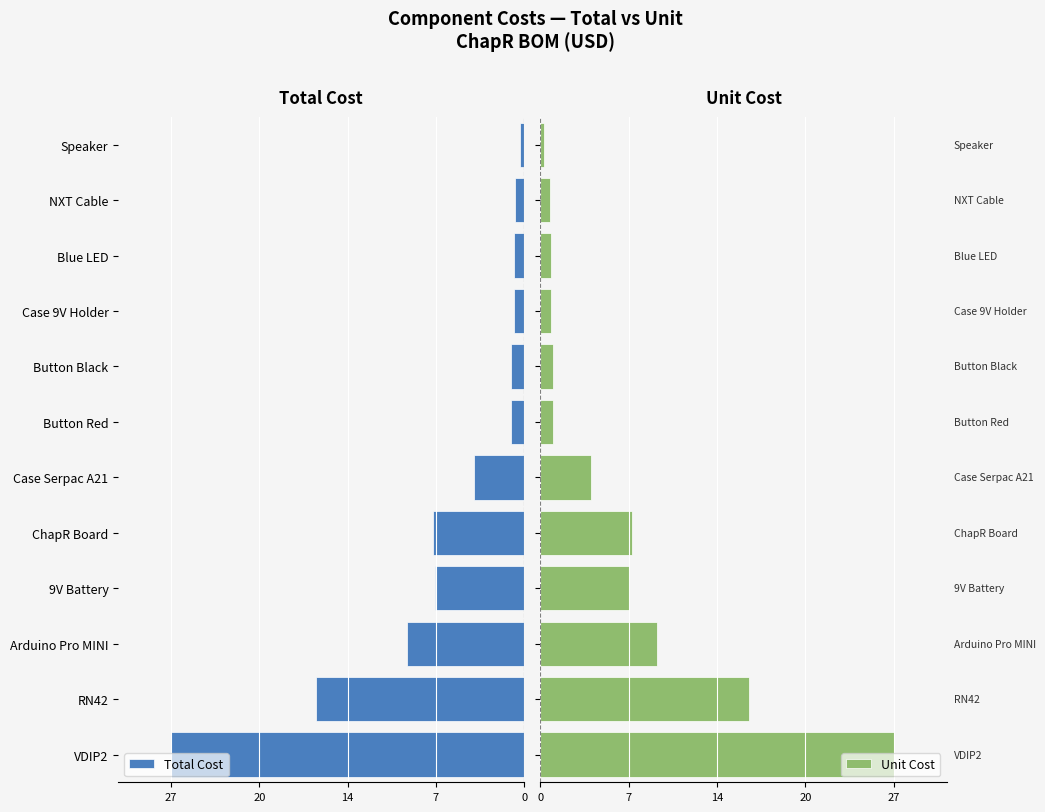

Rank the series by their maximum value, from highest to lowest.

Unit Cost, Total Cost